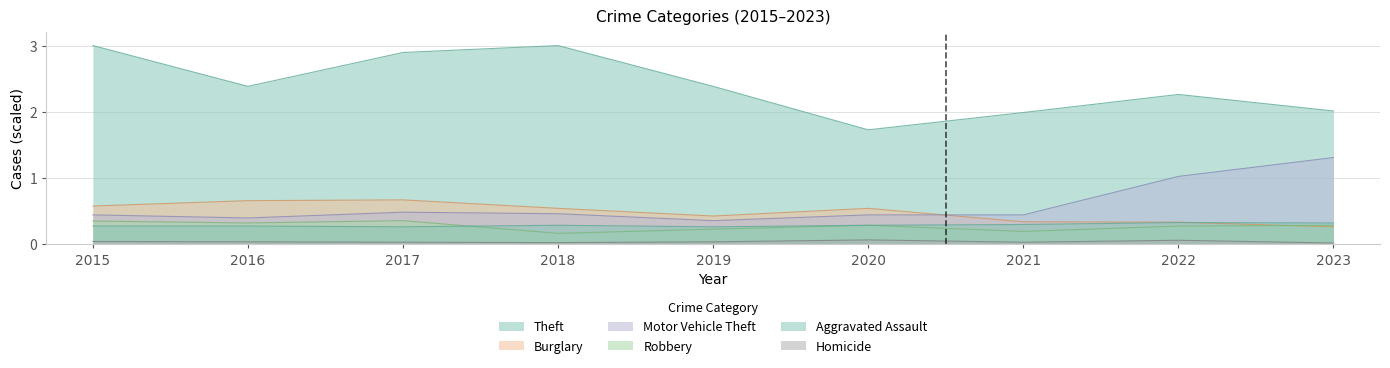

True or false: Motor Vehicle Theft has a value of 1.8 at 2022.

False